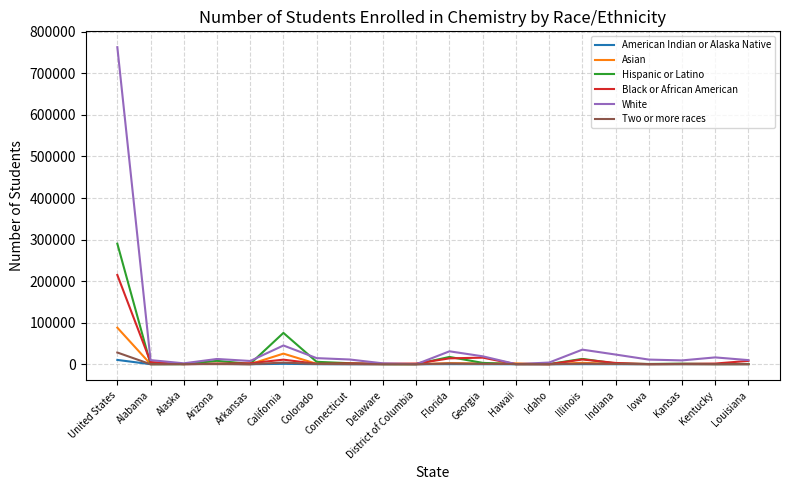

Which series has the largest range (max minus min)?

White